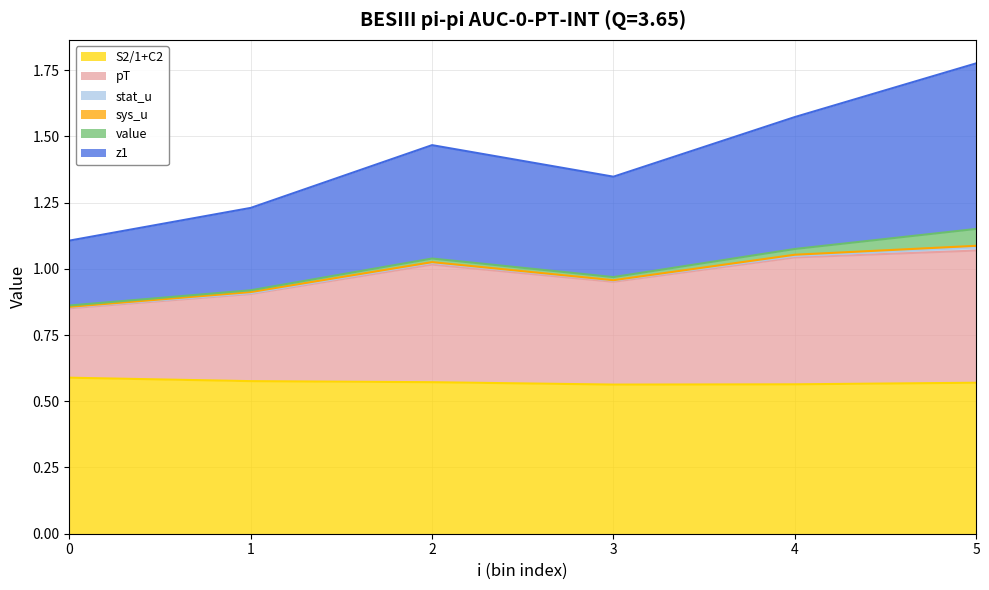

Does the chart have visible grid lines?

Yes